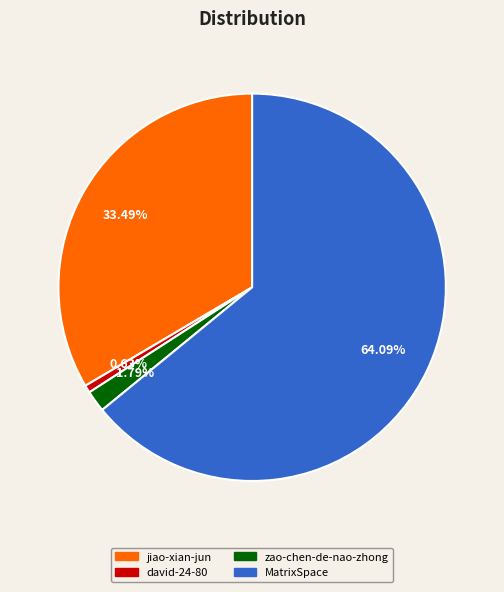

How many slices are in this pie chart?

4